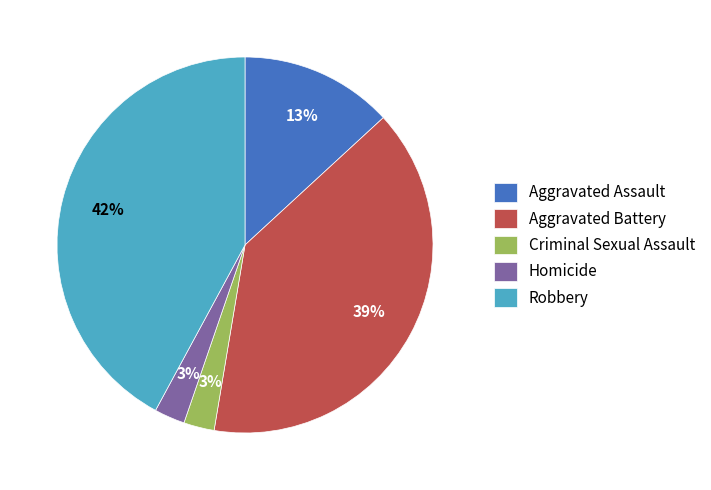

How many segments does this pie chart have?

5